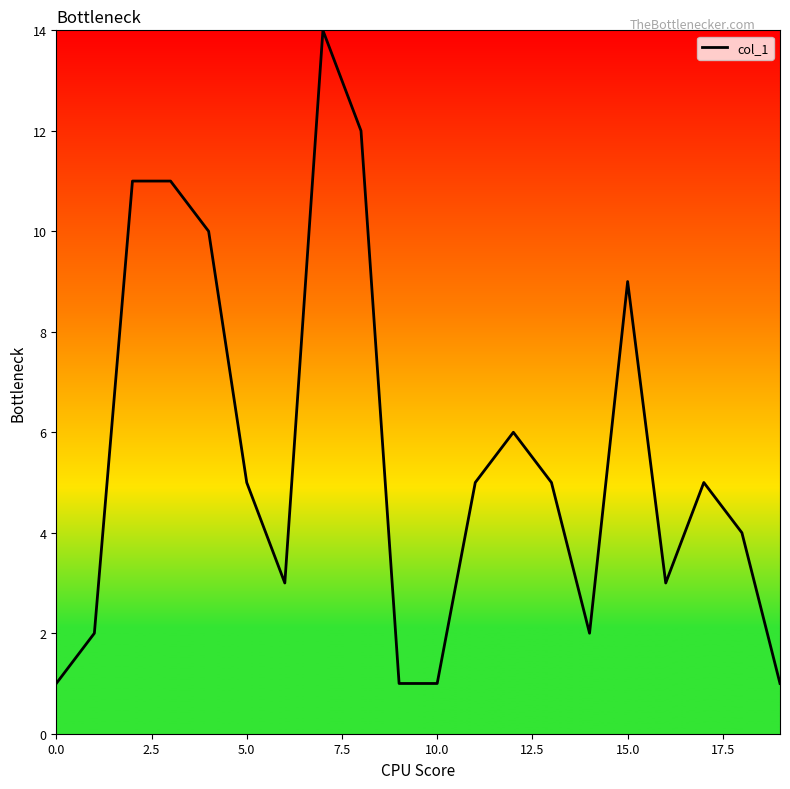

What is the difference between the maximum and minimum values?

13